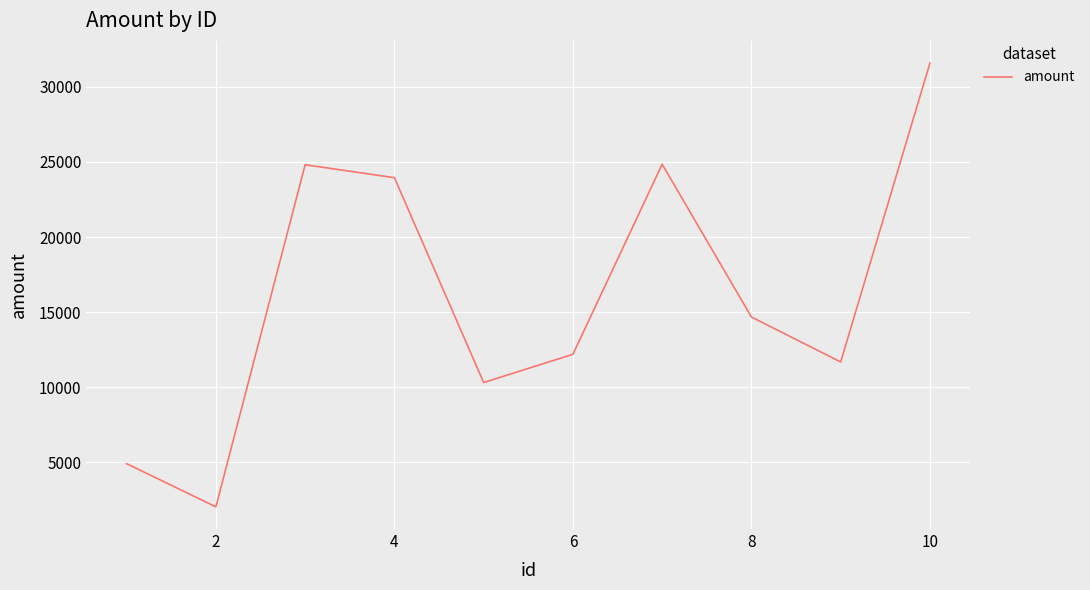

What is the maximum value shown in the chart?

31585.9